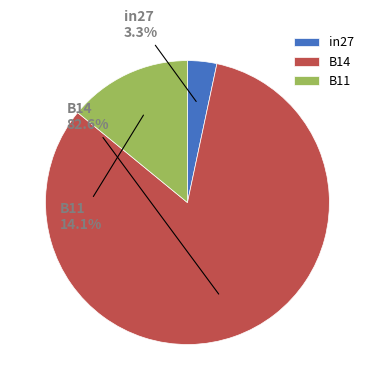

Is the sum of B14 and in27 greater than half?

Yes